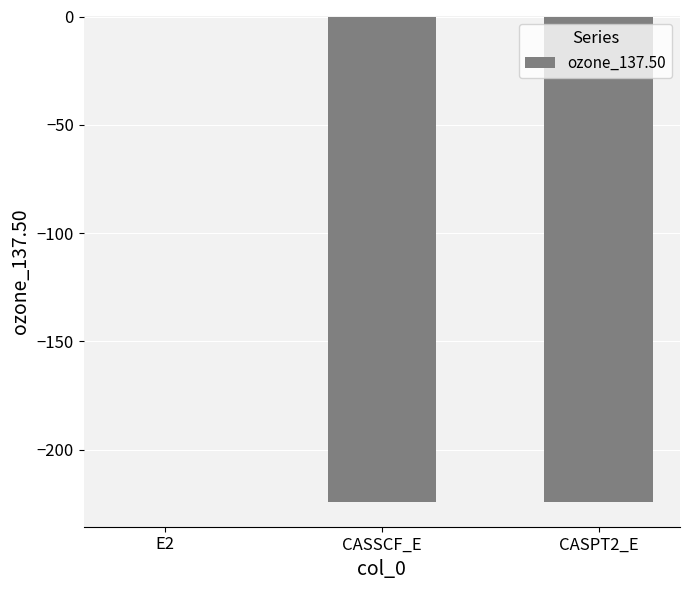

Count the number of data series in this chart.

1